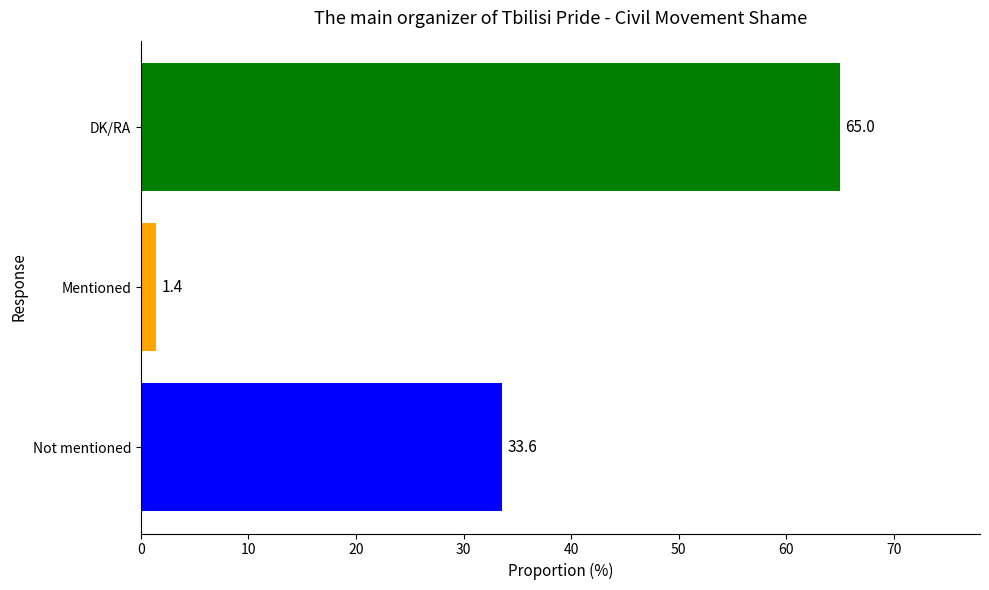

Are the bars horizontal?

Yes